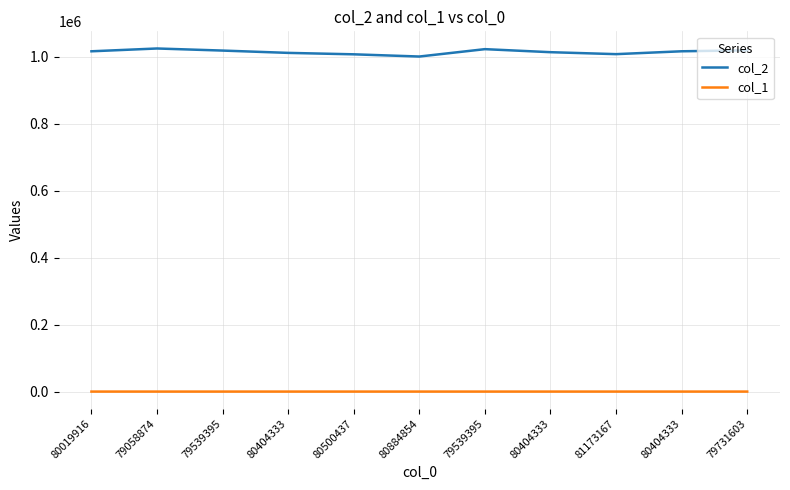

What is the sum of the col_1 values at 79539395 and 79539395?

1456